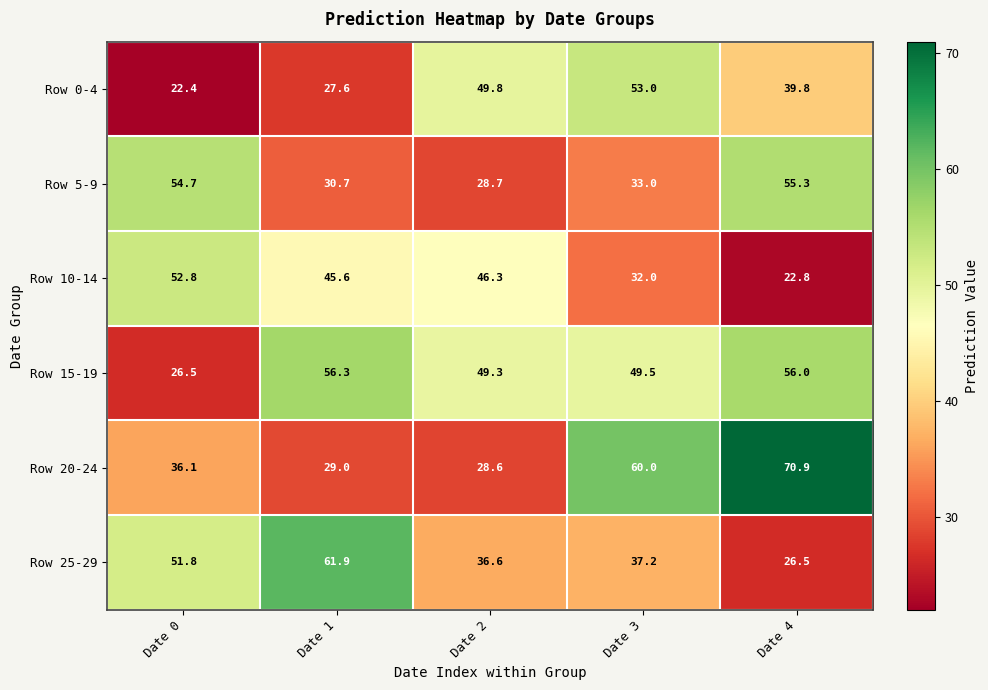

Reading right to left, extract all data points from this chart.

Row 0-4: Date 4=39.8	Date 3=53.0	Date 2=49.8	Date 1=27.6	Date 0=22.4
Row 5-9: Date 4=55.3	Date 3=33.0	Date 2=28.7	Date 1=30.7	Date 0=54.7
Row 10-14: Date 4=22.8	Date 3=32.0	Date 2=46.3	Date 1=45.6	Date 0=52.8
Row 15-19: Date 4=56.0	Date 3=49.5	Date 2=49.3	Date 1=56.3	Date 0=26.5
Row 20-24: Date 4=70.9	Date 3=60.0	Date 2=28.6	Date 1=29.0	Date 0=36.1
Row 25-29: Date 4=26.5	Date 3=37.2	Date 2=36.6	Date 1=61.9	Date 0=51.8